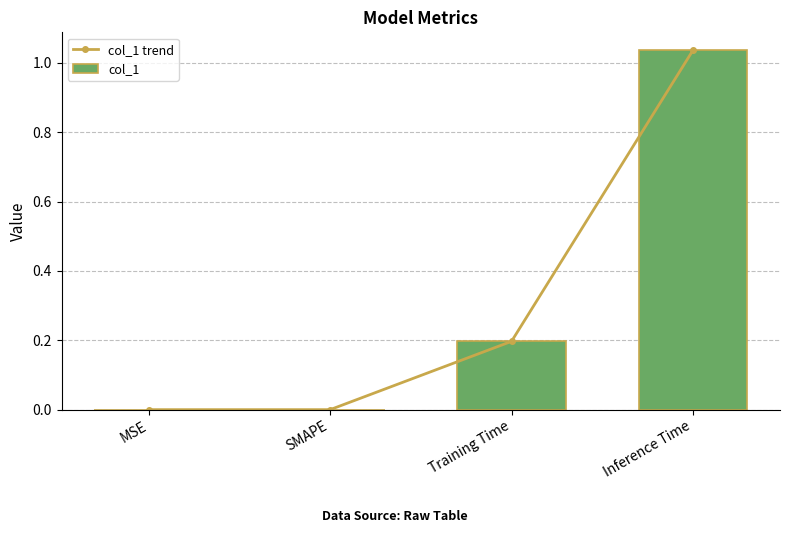

What is the sum of the col_1 values at Inference Time and Training Time?

1.2